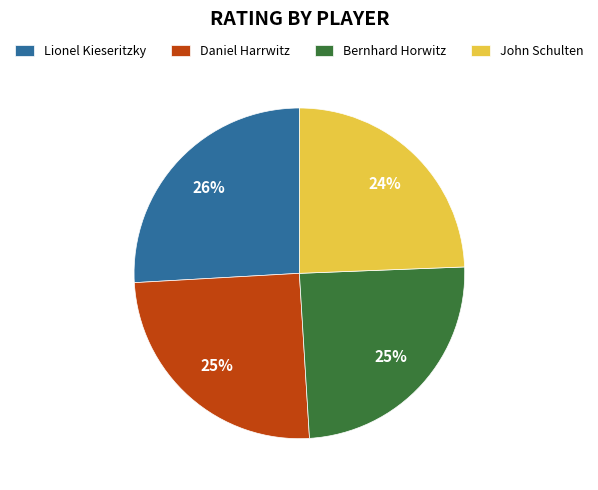

Which category has the biggest portion of the pie?

Lionel Kieseritzky